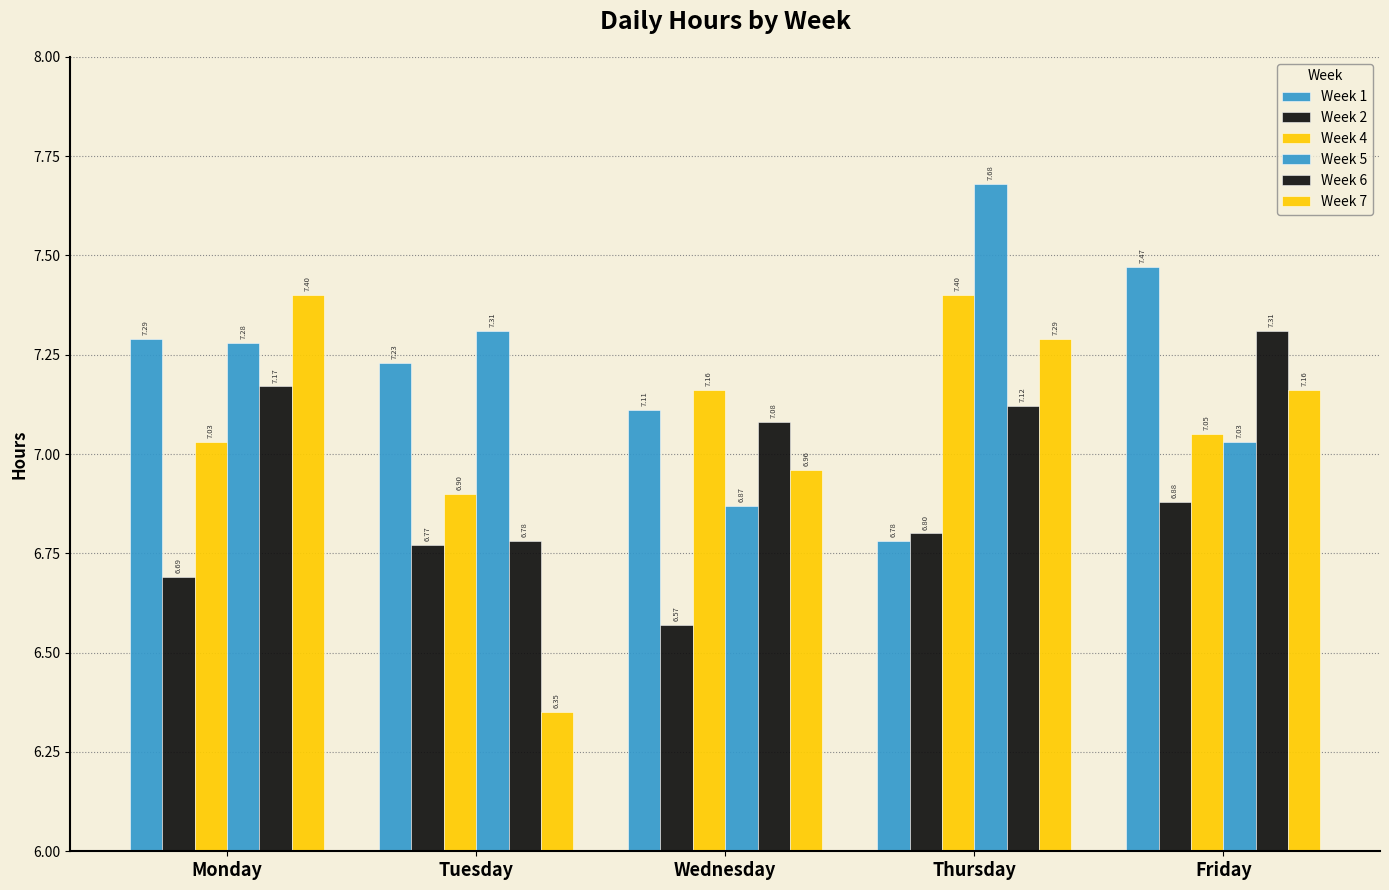

What is the difference between the maximum and second lowest values in the Week 1 series?

0.4